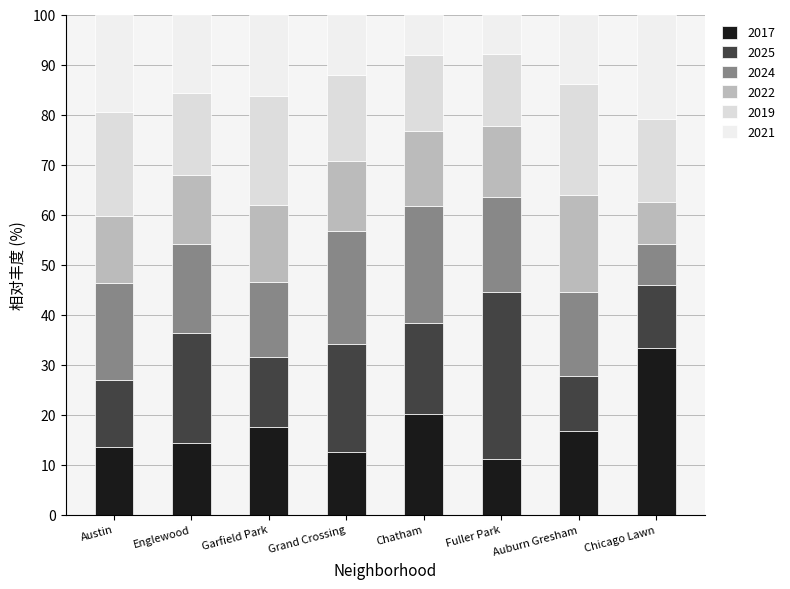

Does the chart contain stacked bars?

Yes